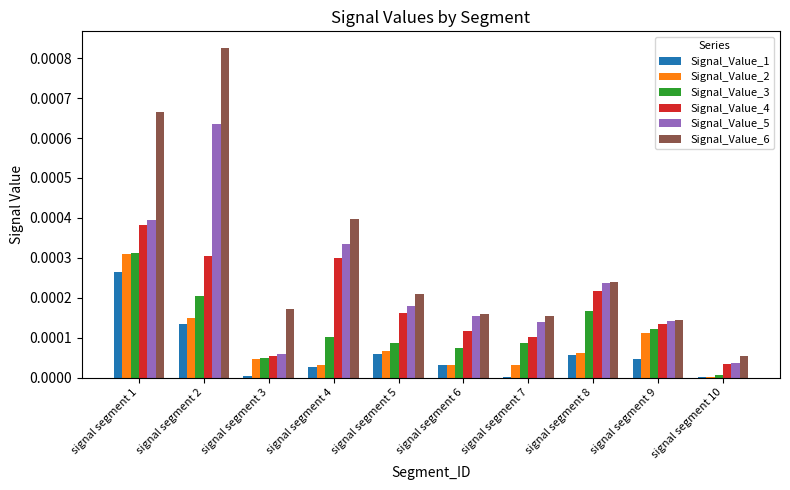

Are the bars grouped side by side (vs. stacked)?

Yes